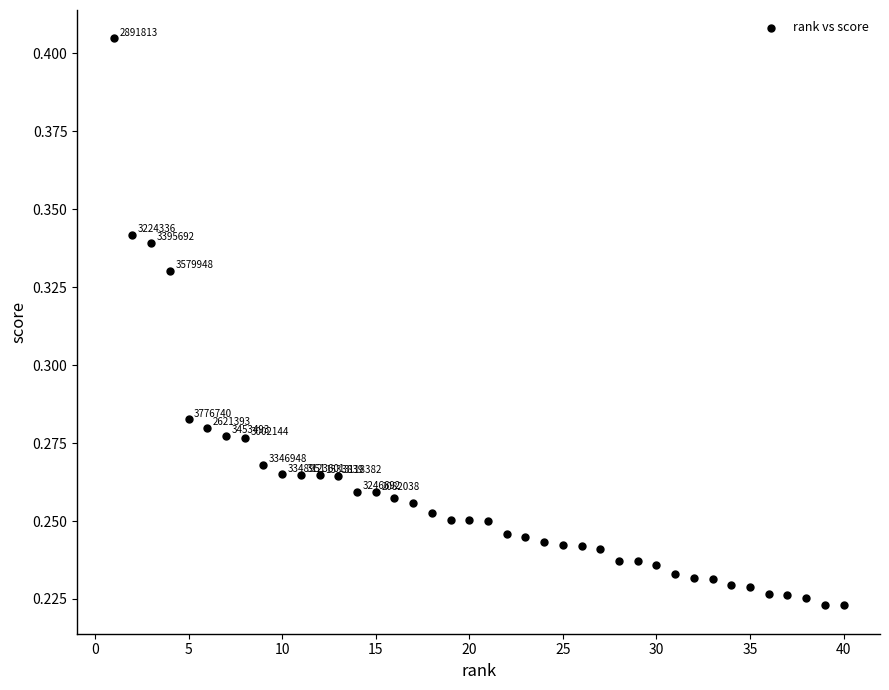

What is the range of X values (max minus min)?

39.0